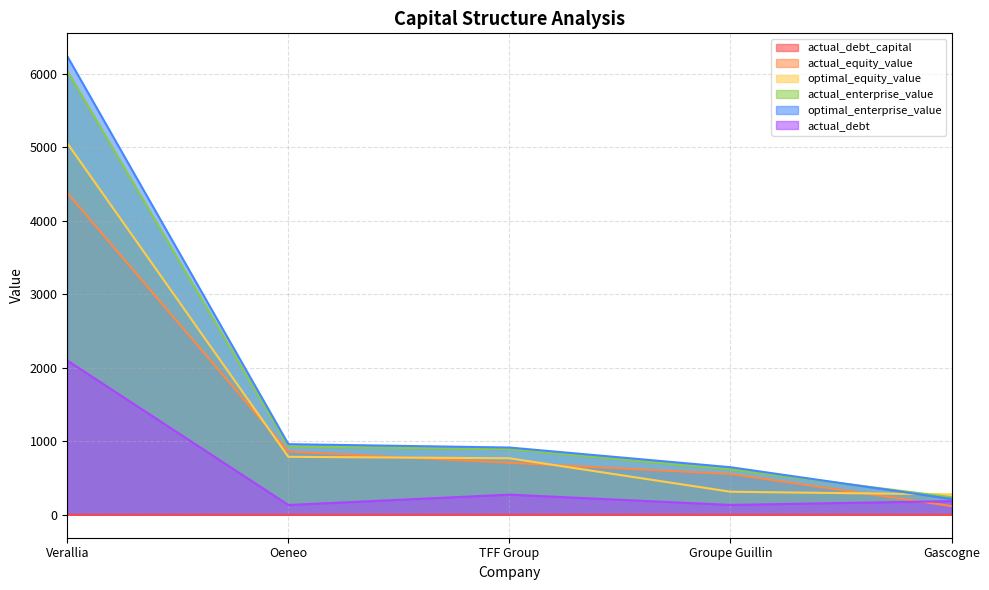

Count the number of data series in this chart.

6